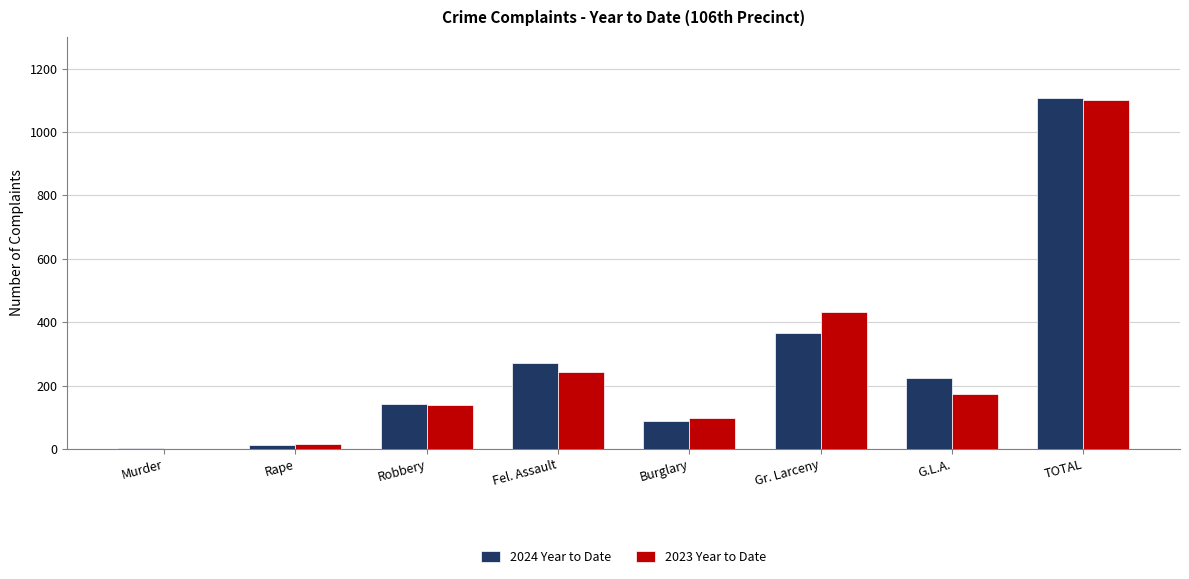

What is the spread (max minus min) of values at Rape?

3